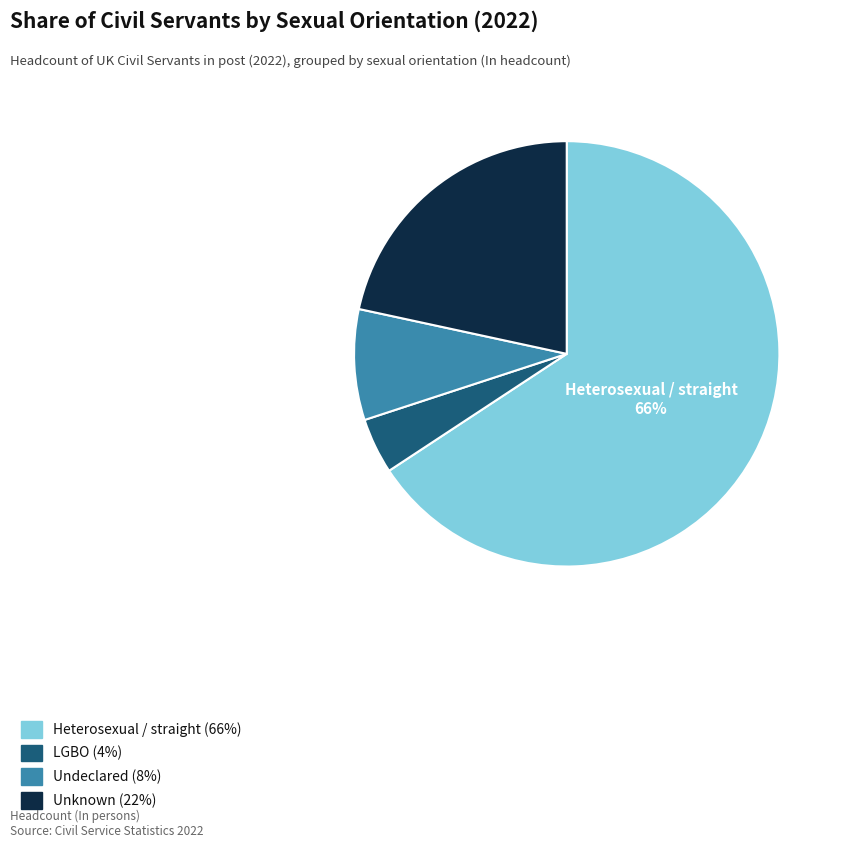

Which slice is the smallest?

LGBO